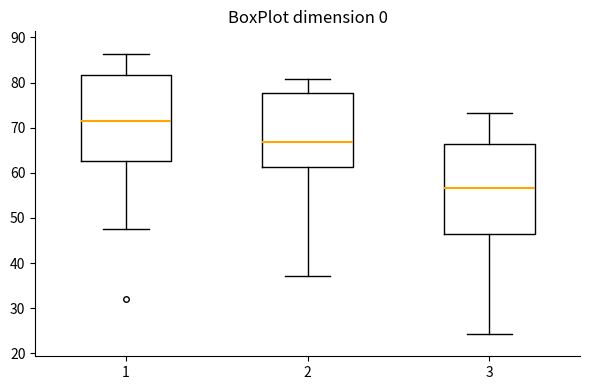

Which box has the highest median line?

1